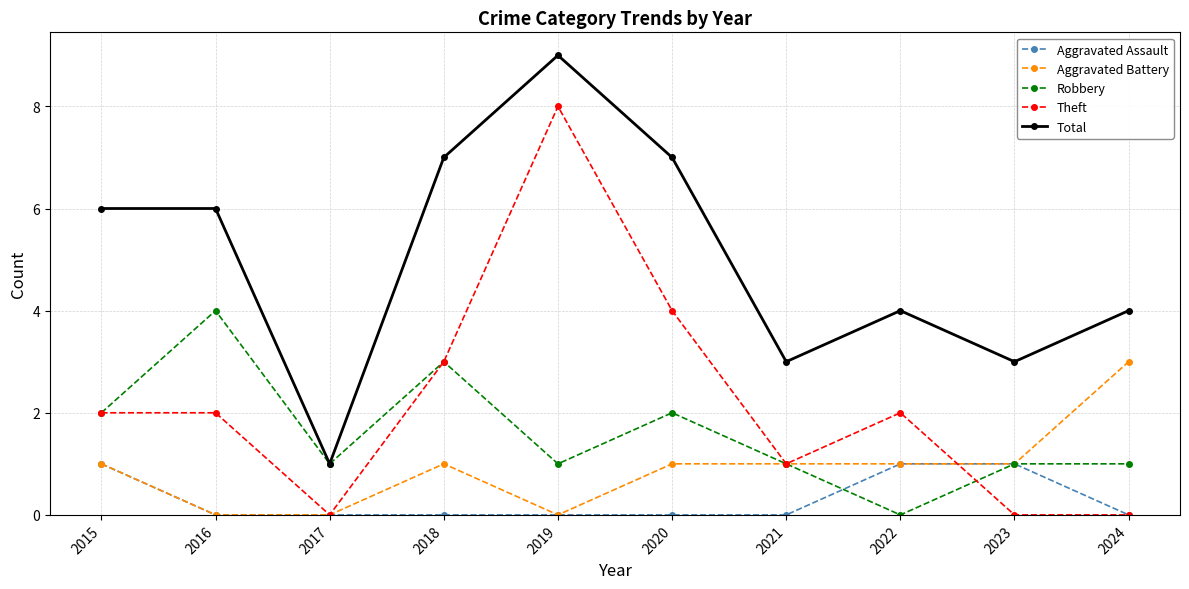

What is the difference between the highest and lowest values at 2019?

9